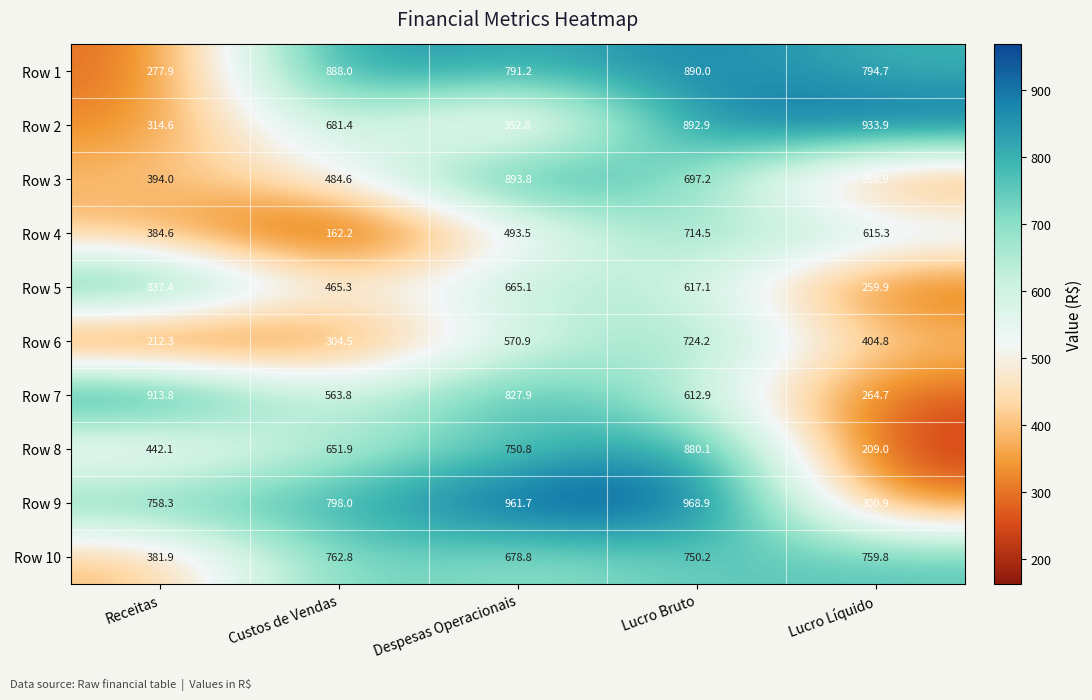

What is the average value of the Row 1 series?

728.4